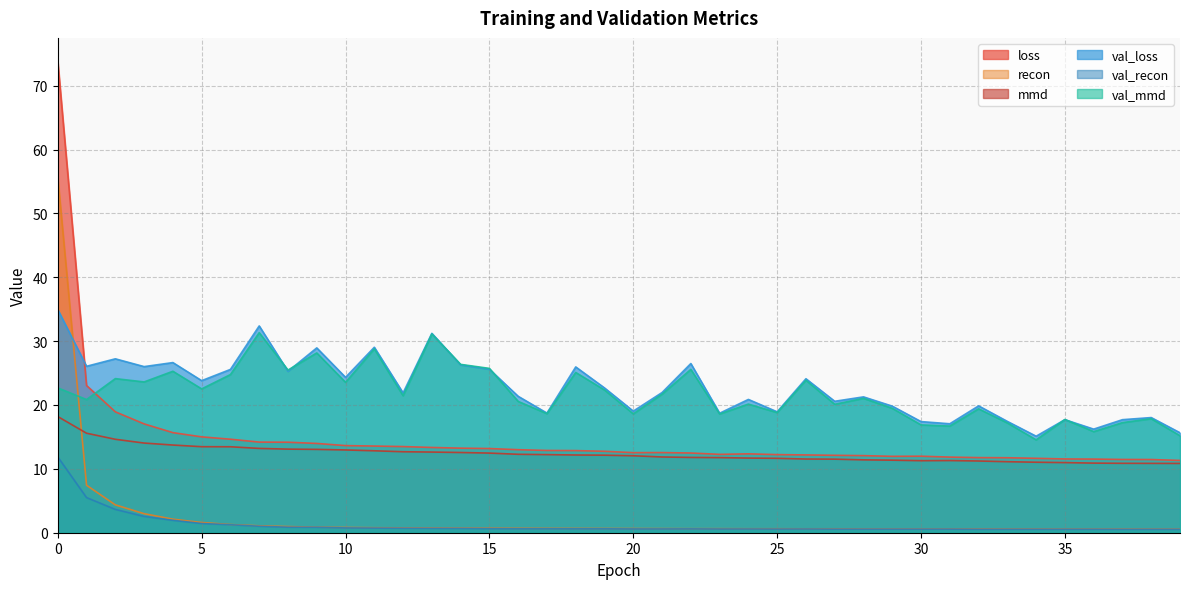

How many data points in val_loss are less than 21?

17